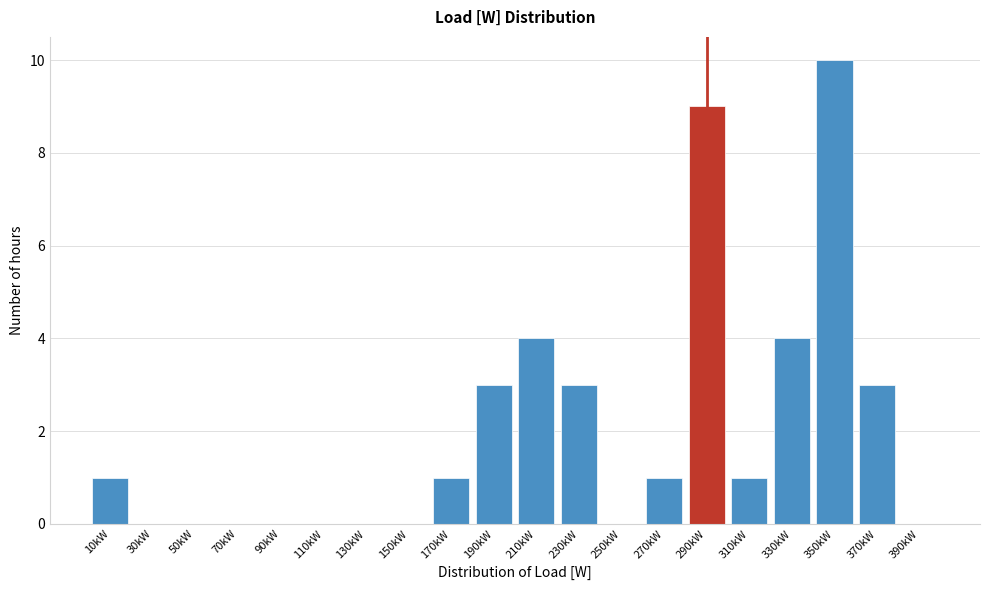

Reading left to right, extract all data points from this chart.

10kW=1	30kW=0	50kW=0	70kW=0	90kW=0	110kW=0	130kW=0	150kW=0	170kW=1	190kW=3	210kW=4	230kW=3	250kW=0	270kW=1	290kW=9	310kW=1	330kW=4	350kW=10	370kW=3	390kW=0